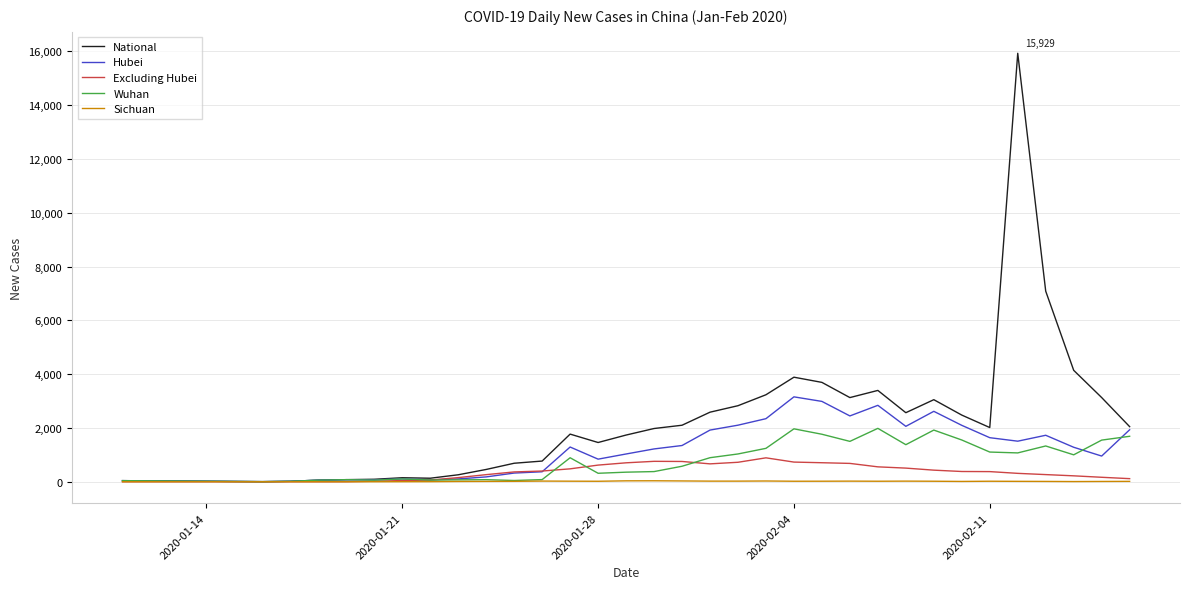

Which series has the largest range (max minus min)?

National